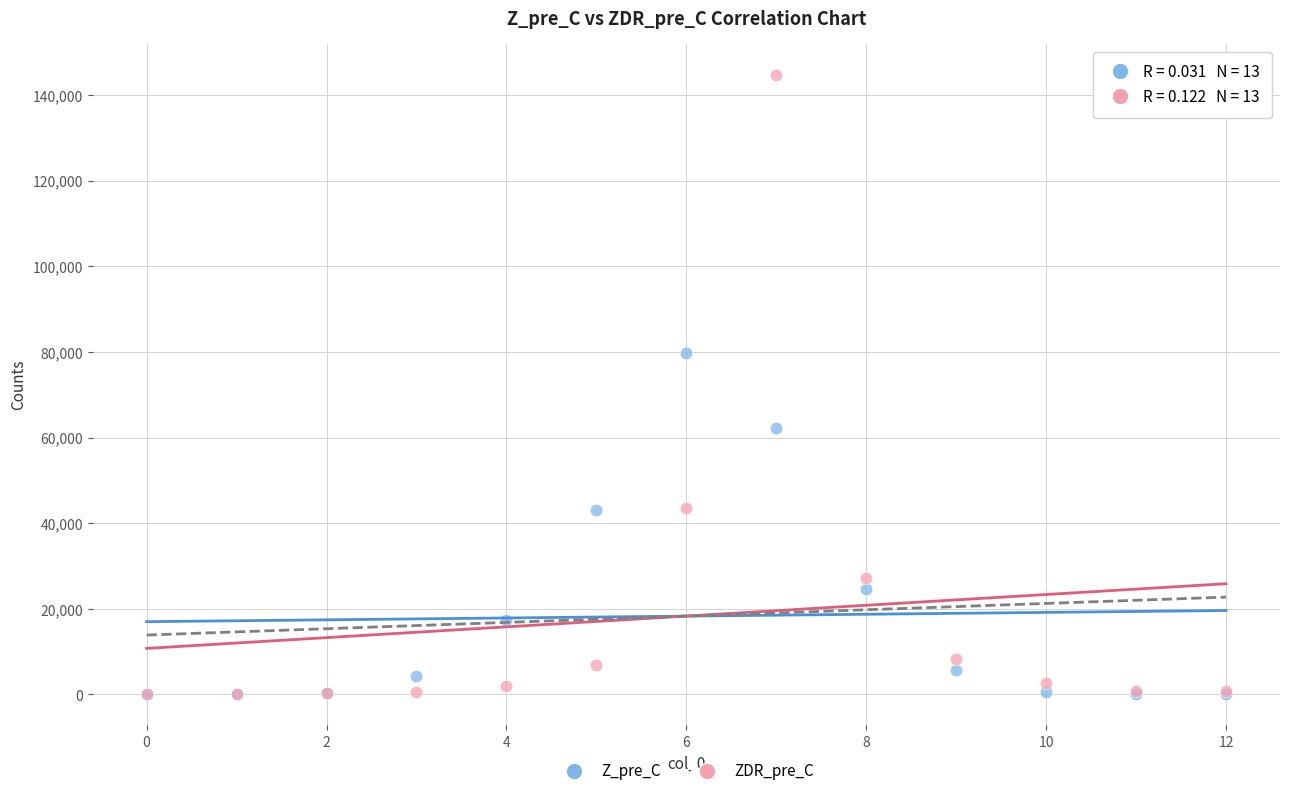

In the ZDR_pre_C series, what Y value is closest to 72383?

43639